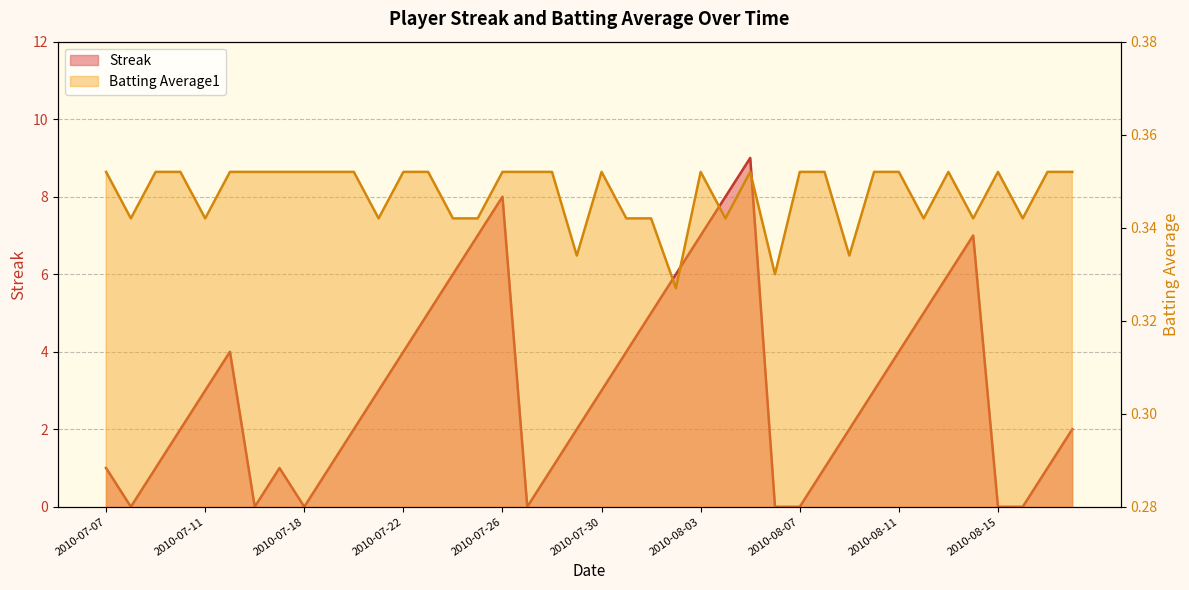

Which series has the largest range (max minus min)?

Streak